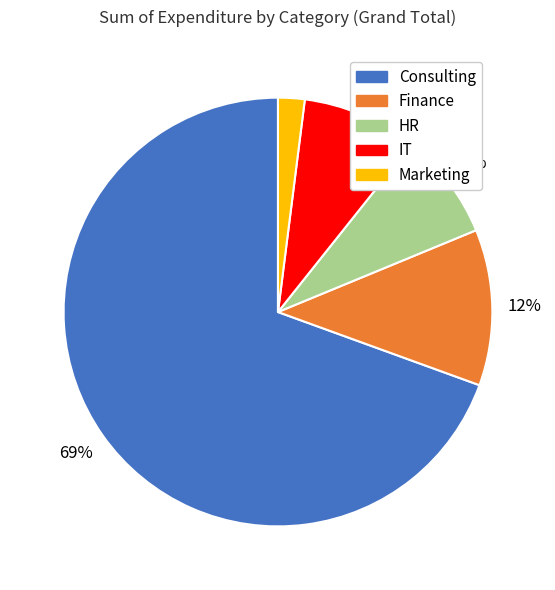

Does any single category account for the majority?

Yes